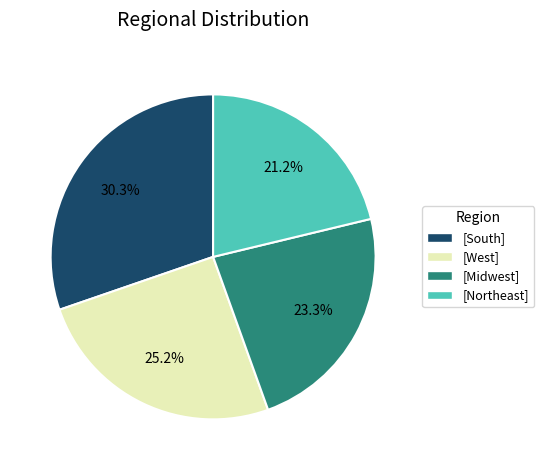

Rank the categories by value from lowest to highest.

[Northeast], [Midwest], [West], [South]